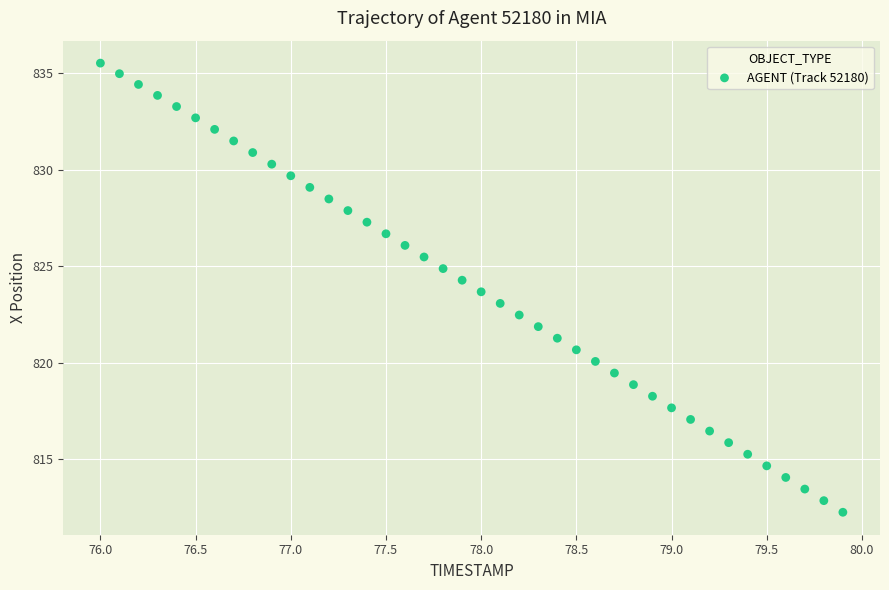

What is the range of X values (max minus min)?

3.9